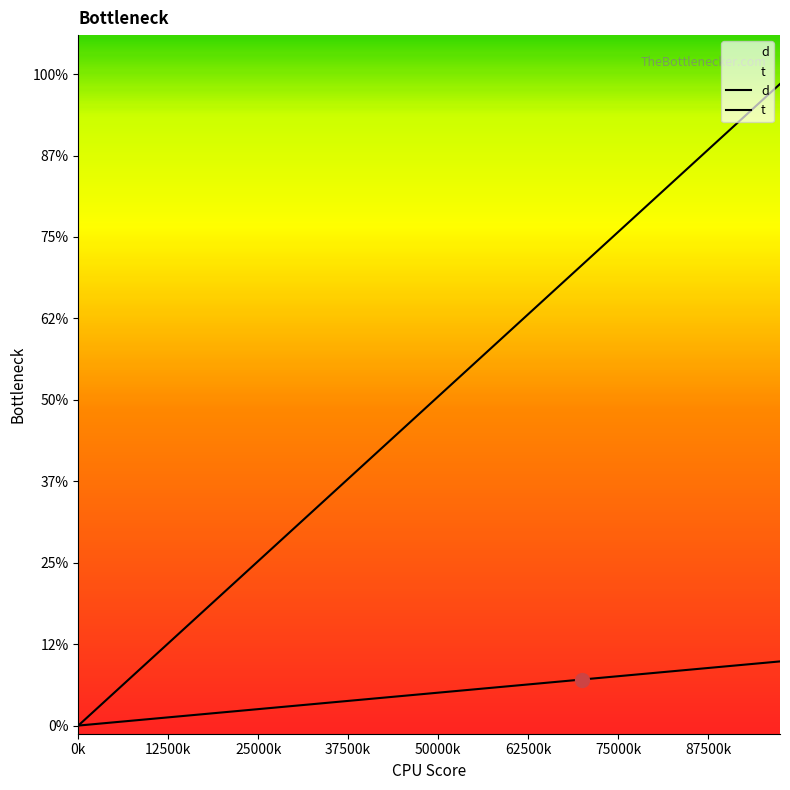

At which label is d closest to 0?

0k